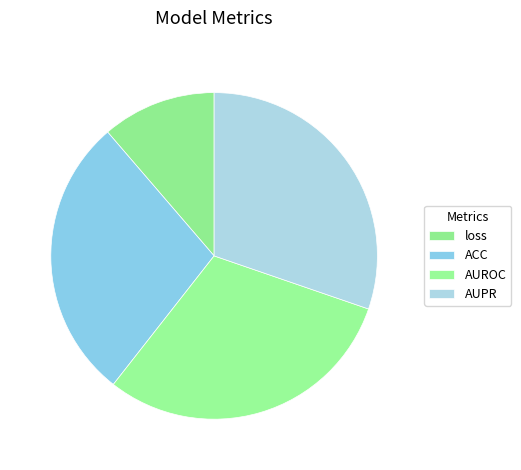

How many slices are in this pie chart?

4